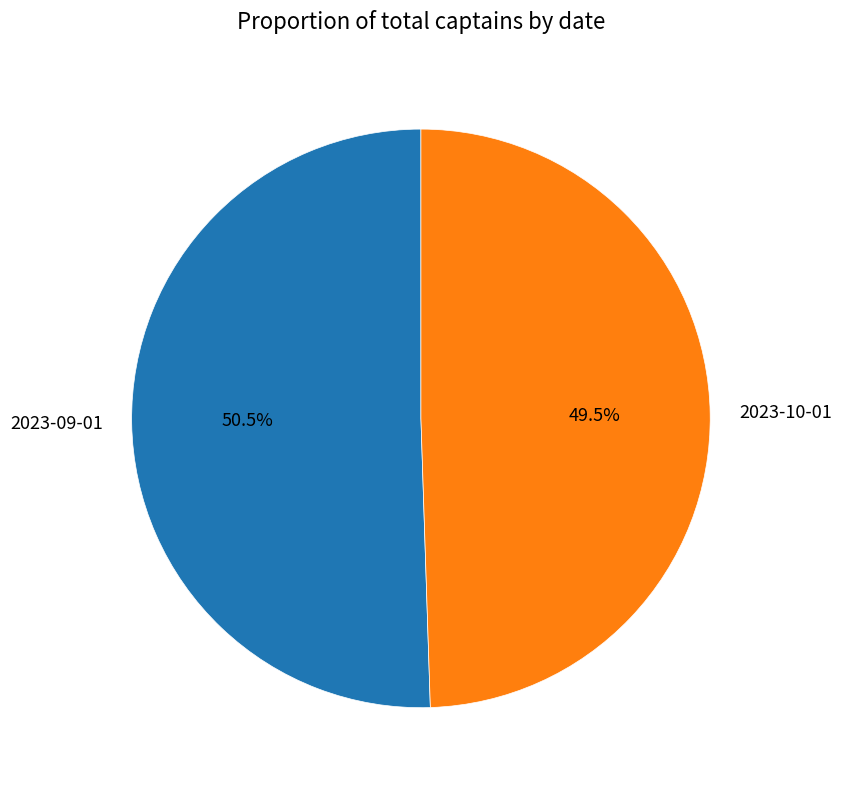

Does any single category account for the majority?

Yes